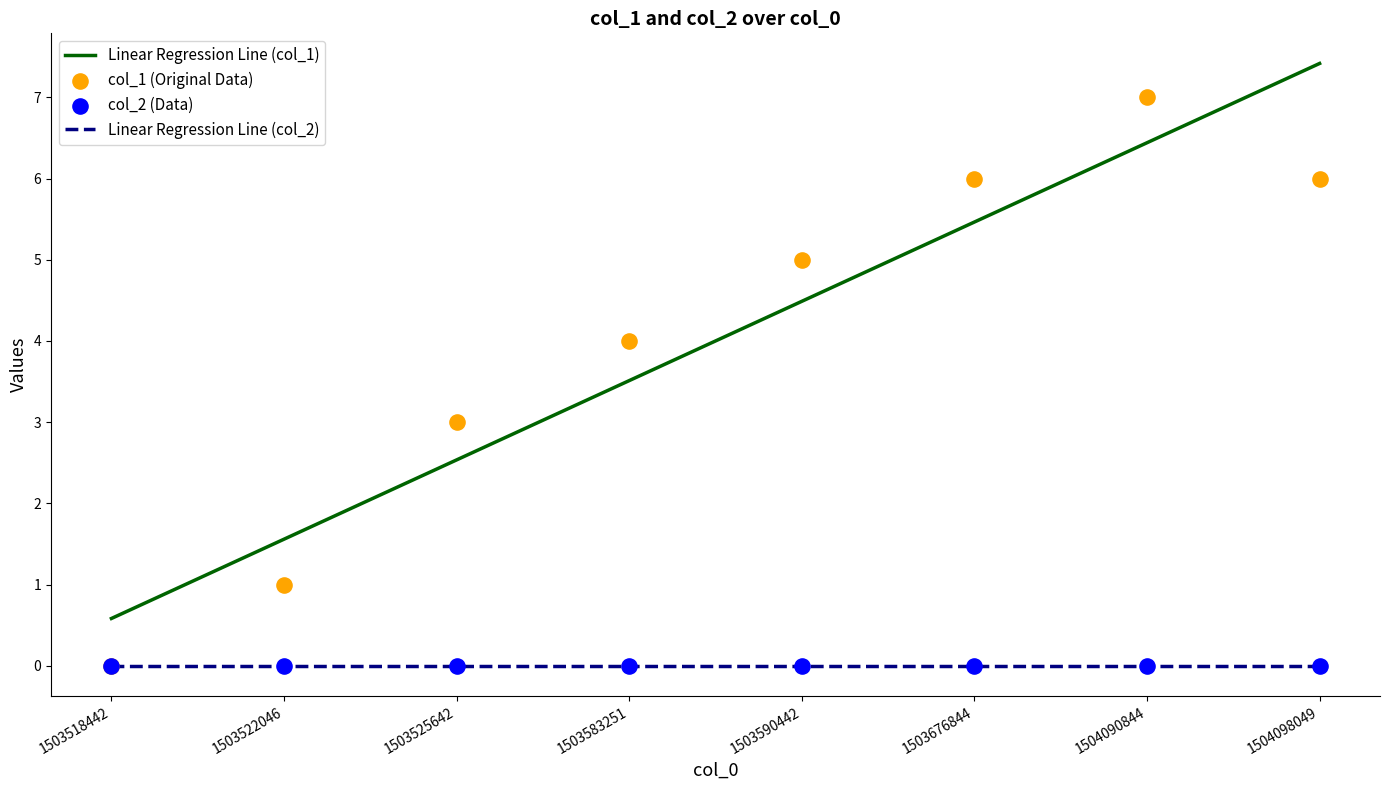

What is the ratio of the value at 1503525642 to the value at 1503522046?

3.0